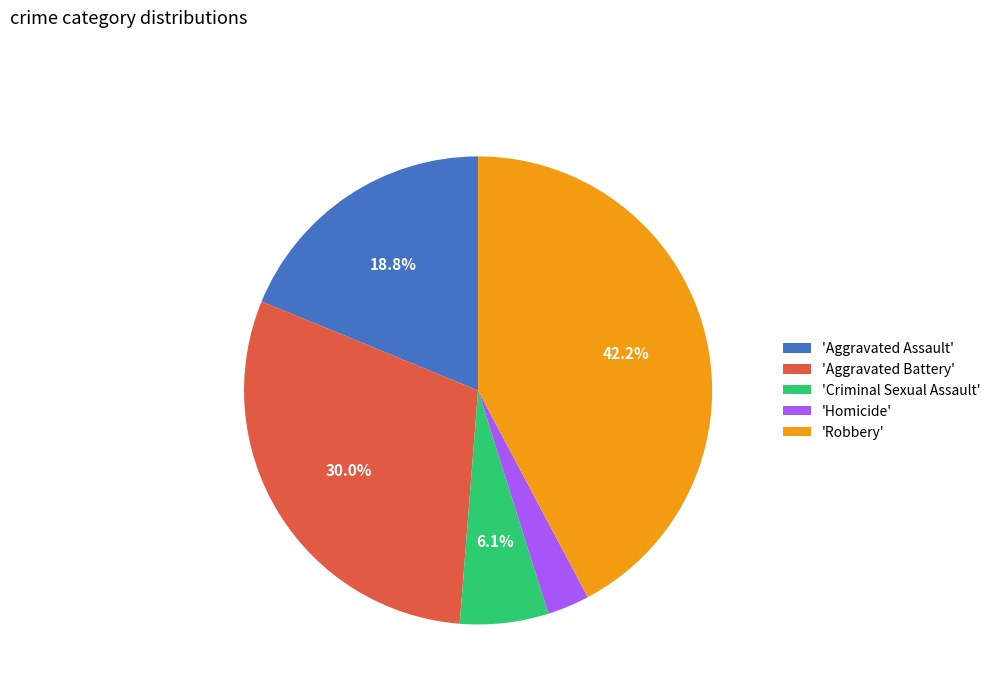

Is 'Aggravated Battery' the majority of the pie?

No